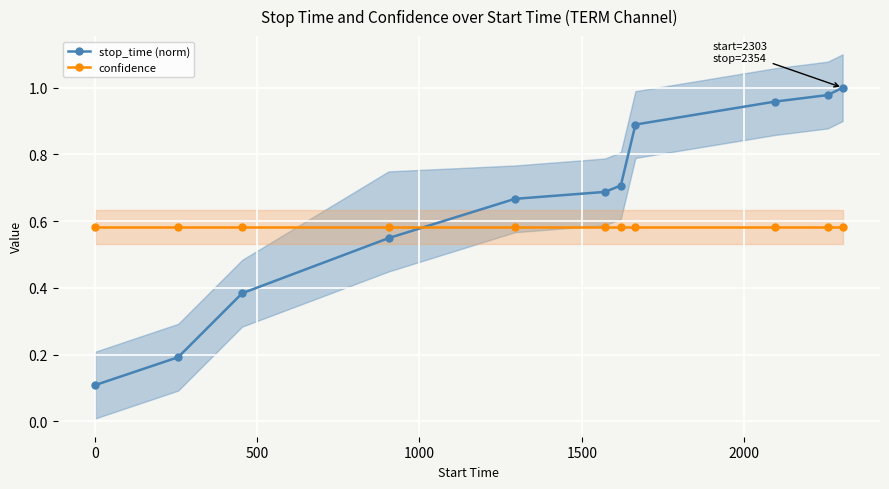

True or false: stop_time (norm) and confidence cross at least once.

True